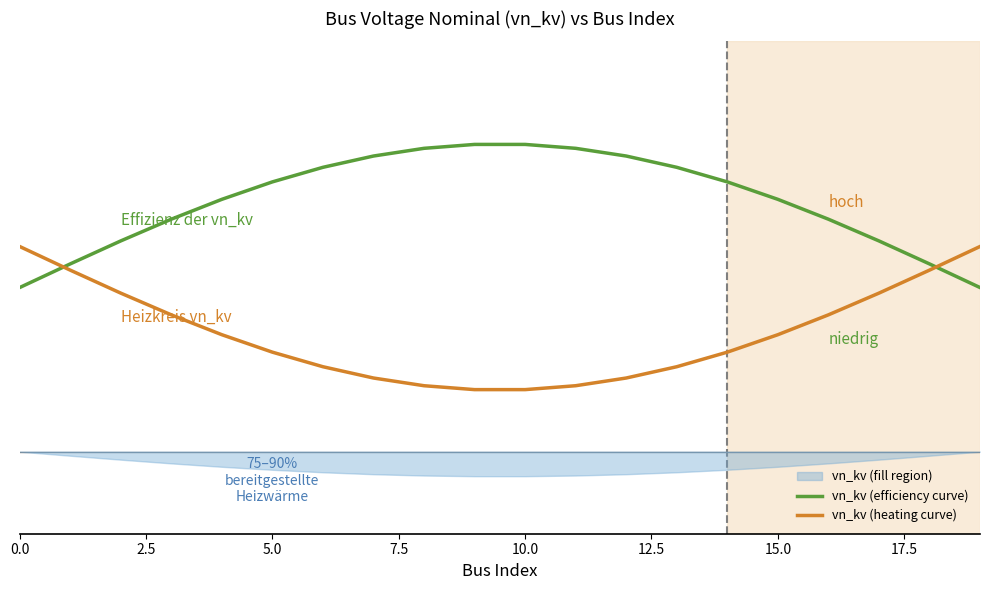

How many vn_kv (efficiency curve) values are between 0 and 1?

20